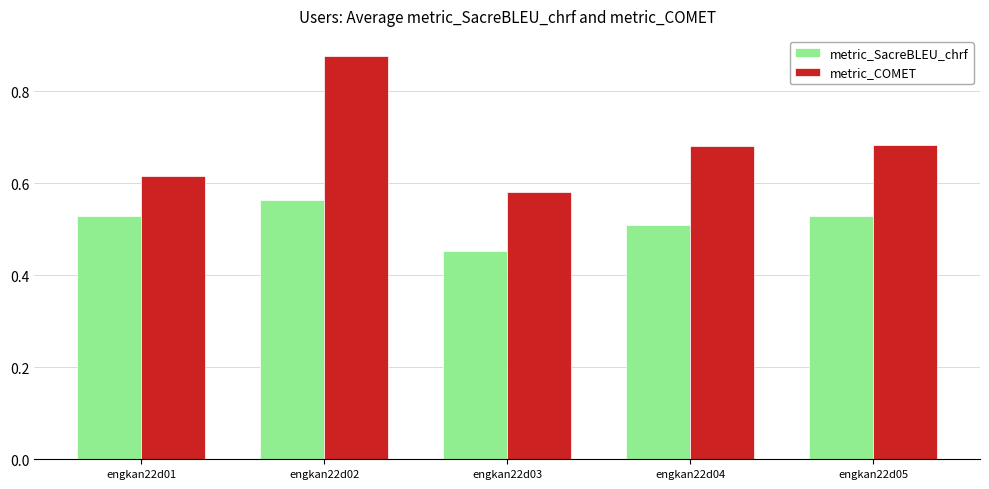

At how many categories does at least one series exceed 0?

5